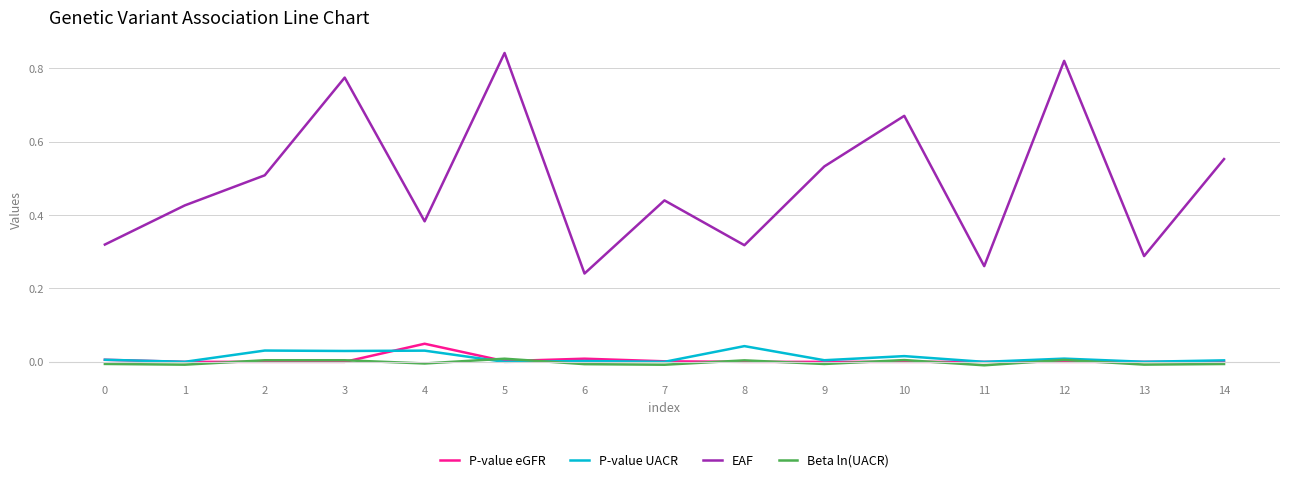

Does the chart have visible grid lines?

Yes